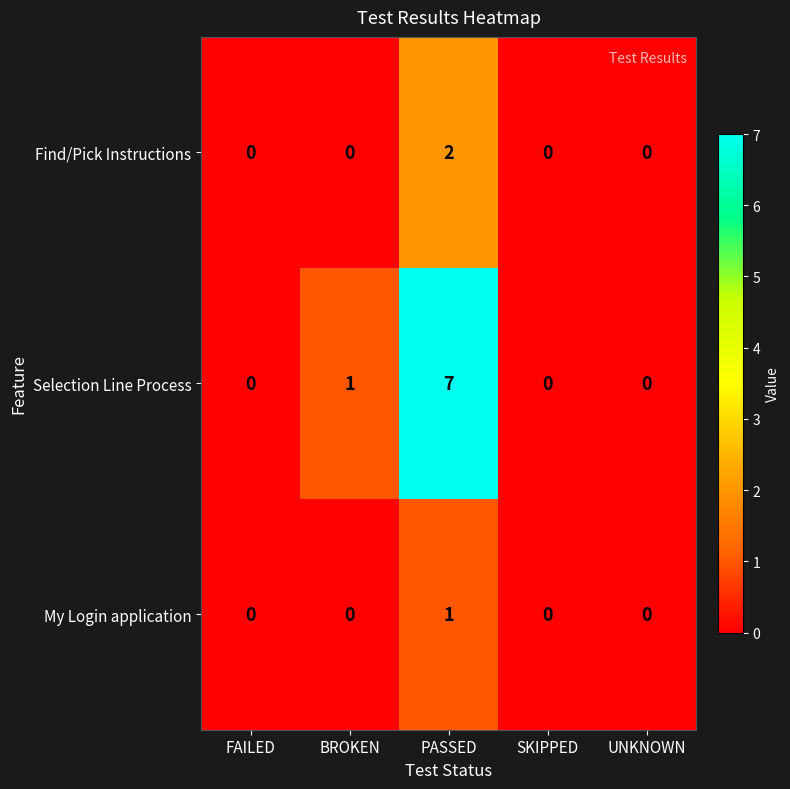

At which category is the sum across all series the highest?

PASSED